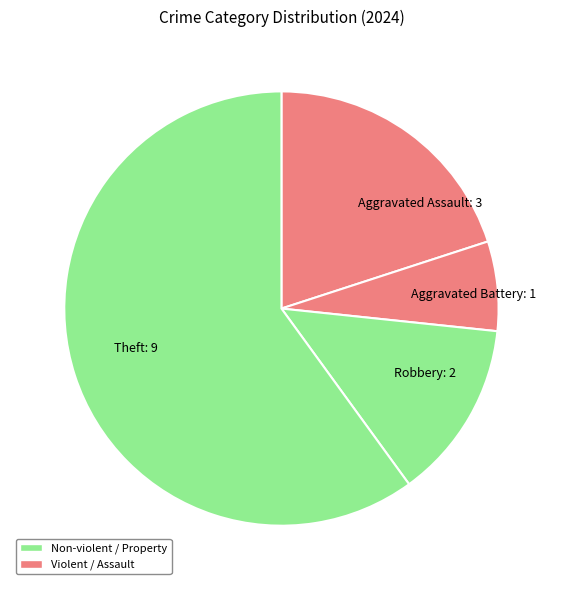

How many segments does this pie chart have?

4